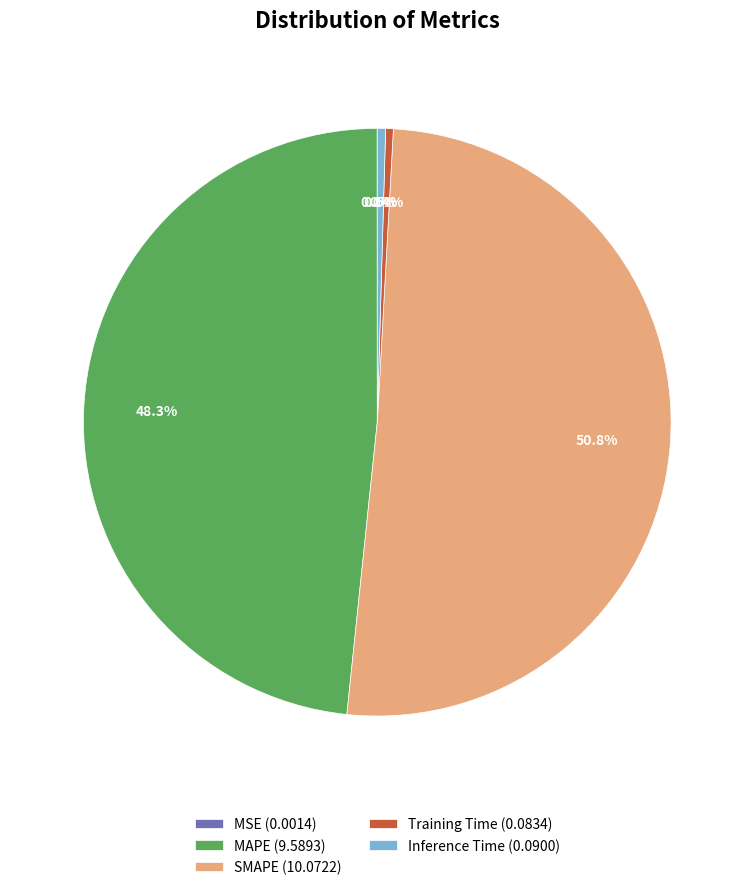

How much of the chart is everything except MAPE?

51.7%